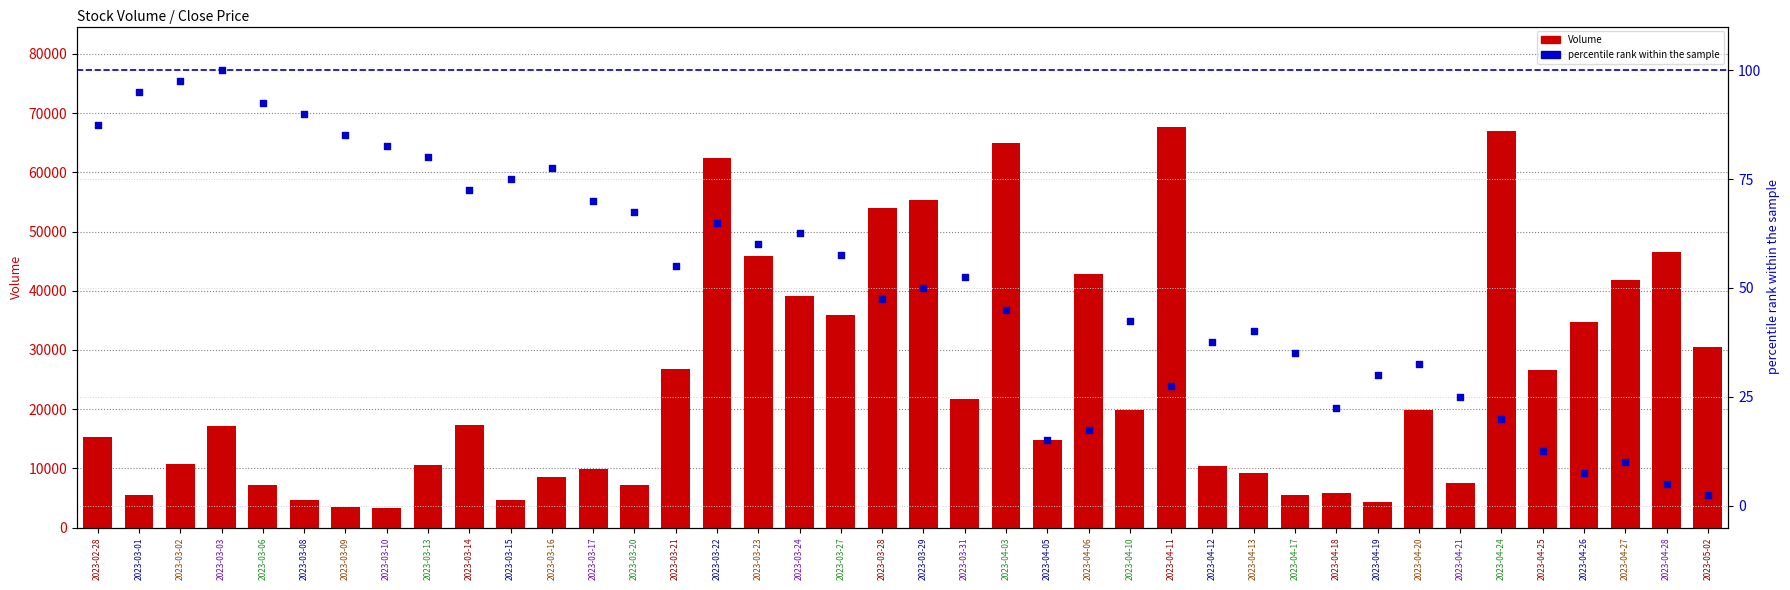

Which series has the largest total across all categories?

Volume